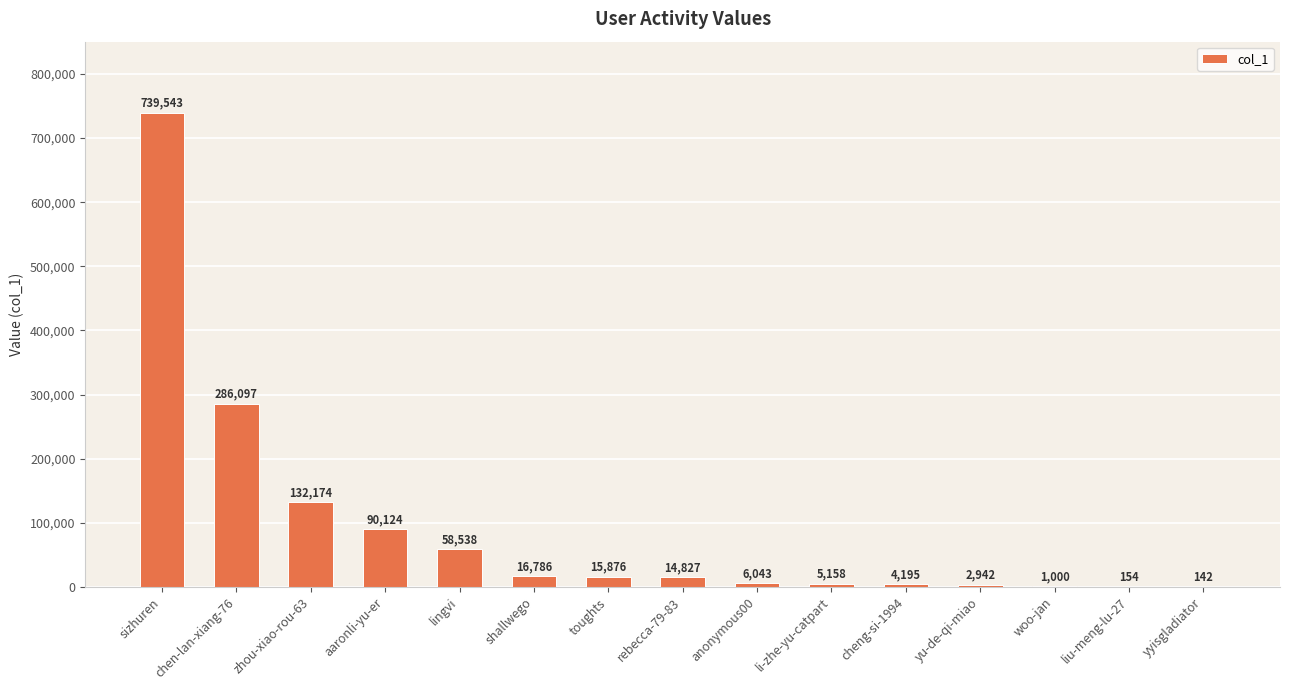

Where is the data nearest to the value 369842?

chen-lan-xiang-76